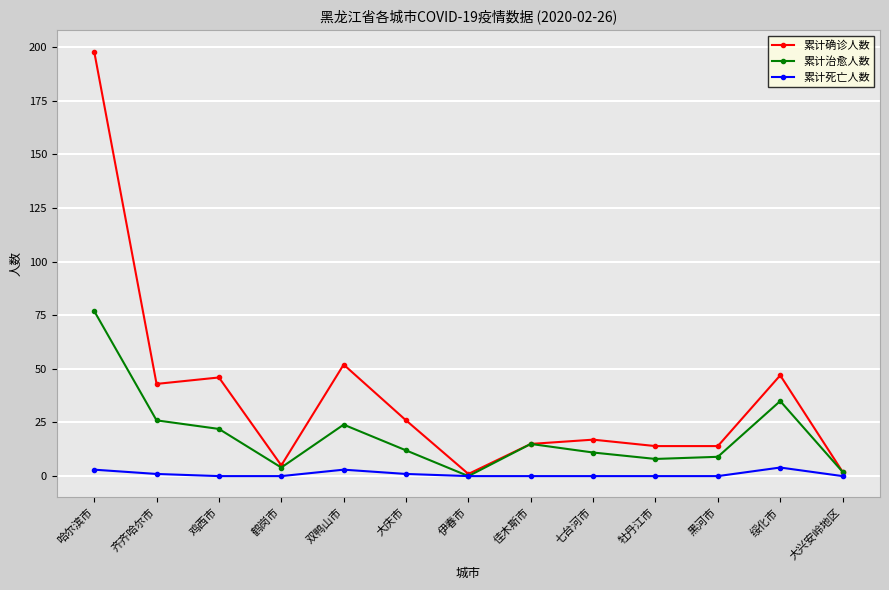

What is the spread (max minus min) of values at 黑河市?

14